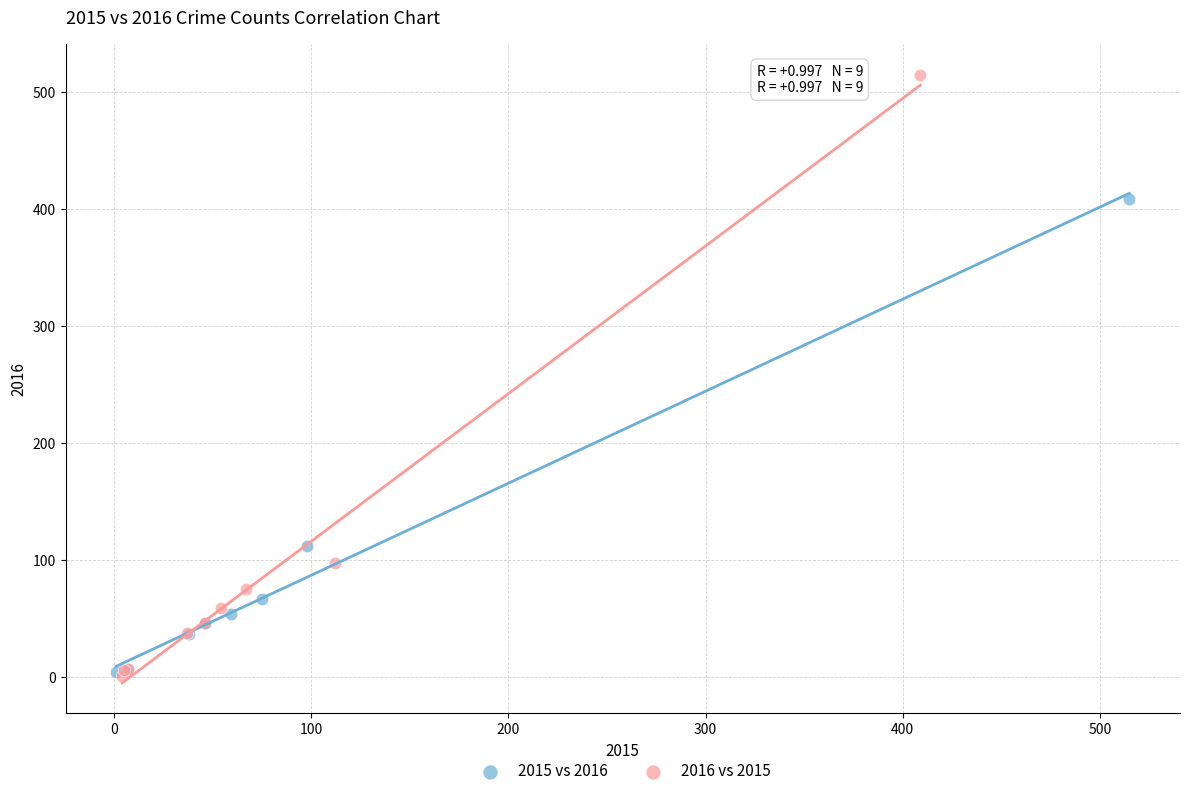

Which series contains the highest Y value?

2016 vs 2015